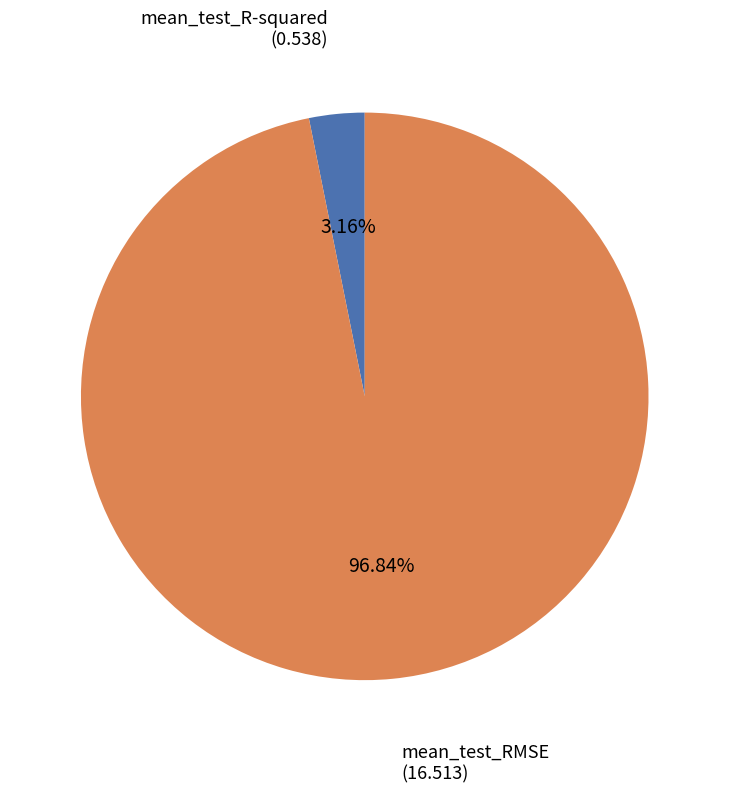

Is there any slice that represents more than half of the pie?

Yes